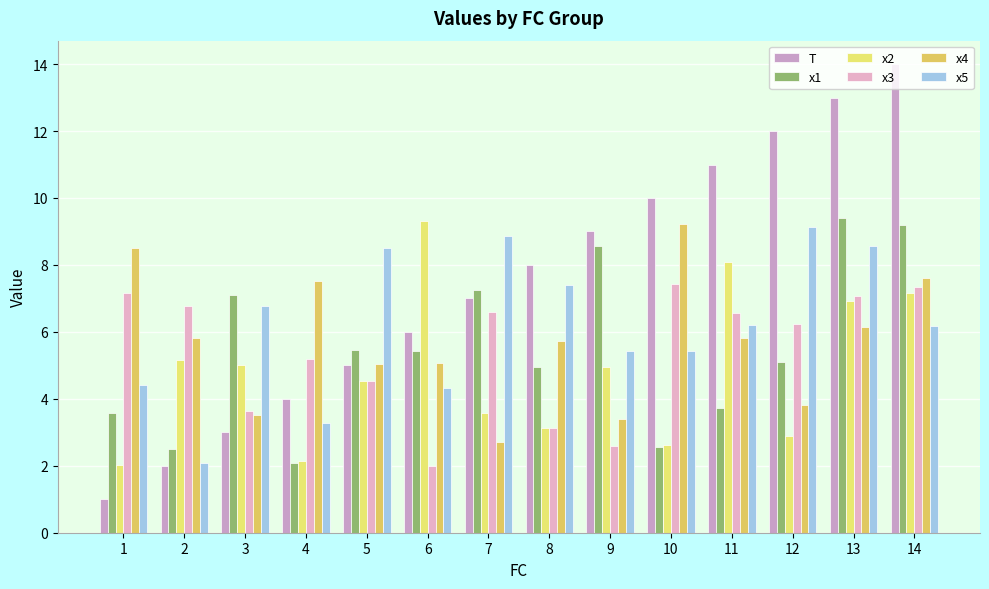

What is the value of the x2 bar at the 13th from the left?

6.9